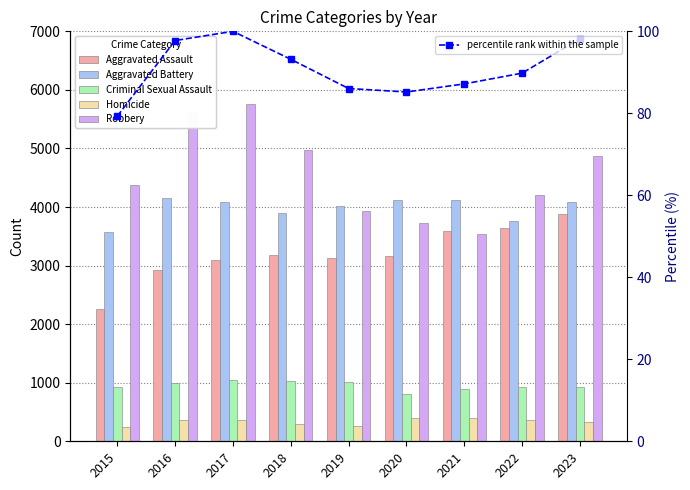

How many values in the Aggravated Battery series are below 4085?

4